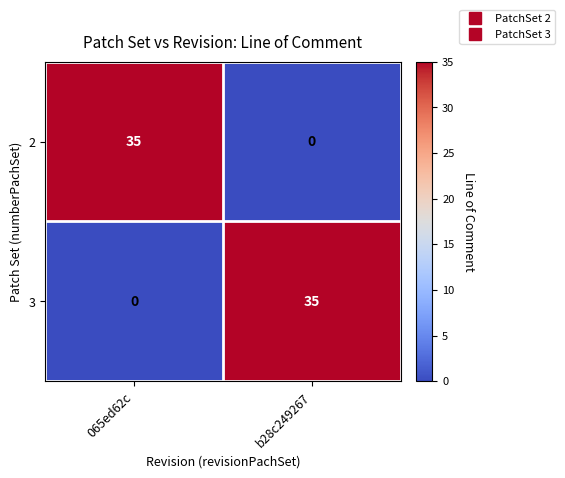

What is the spread (max minus min) of values at 065ed62c?

35